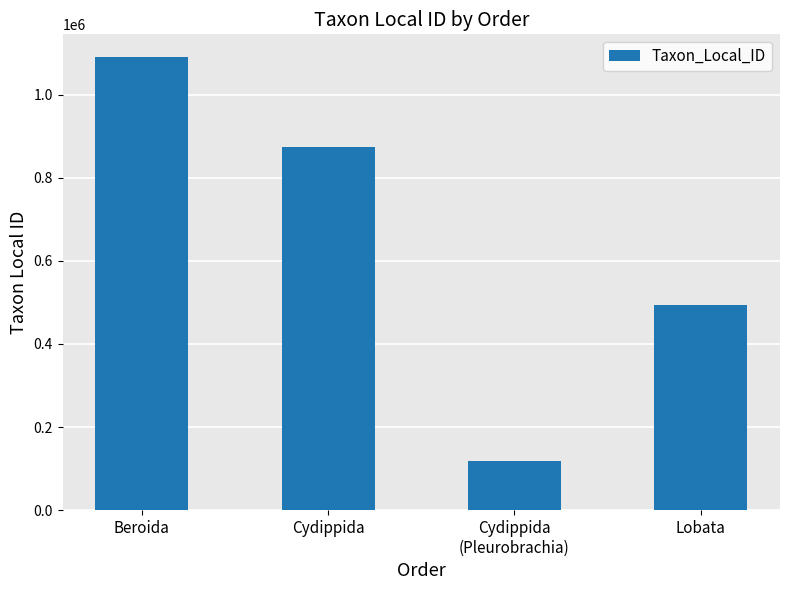

Reading left to right, extract all data points from this chart.

Beroida=1090851	Cydippida=873875	Cydippida
(Pleurobrachia)=117705	Lobata=492705